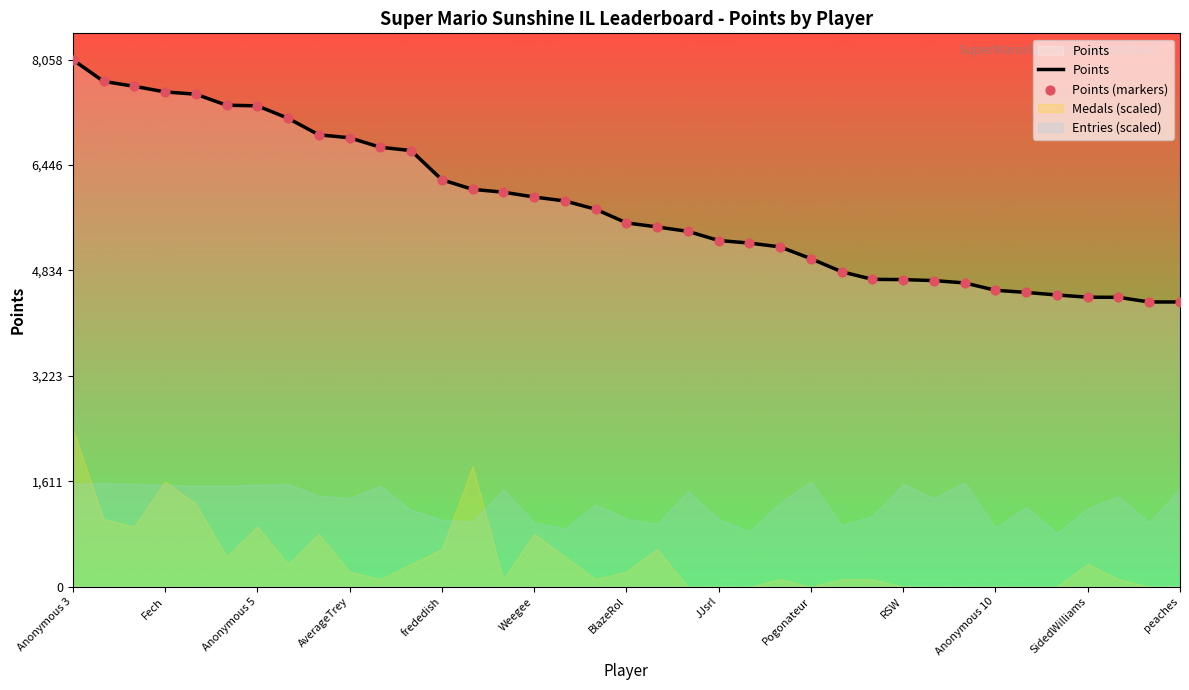

At which label does Points reach its peak?

Anonymous 3